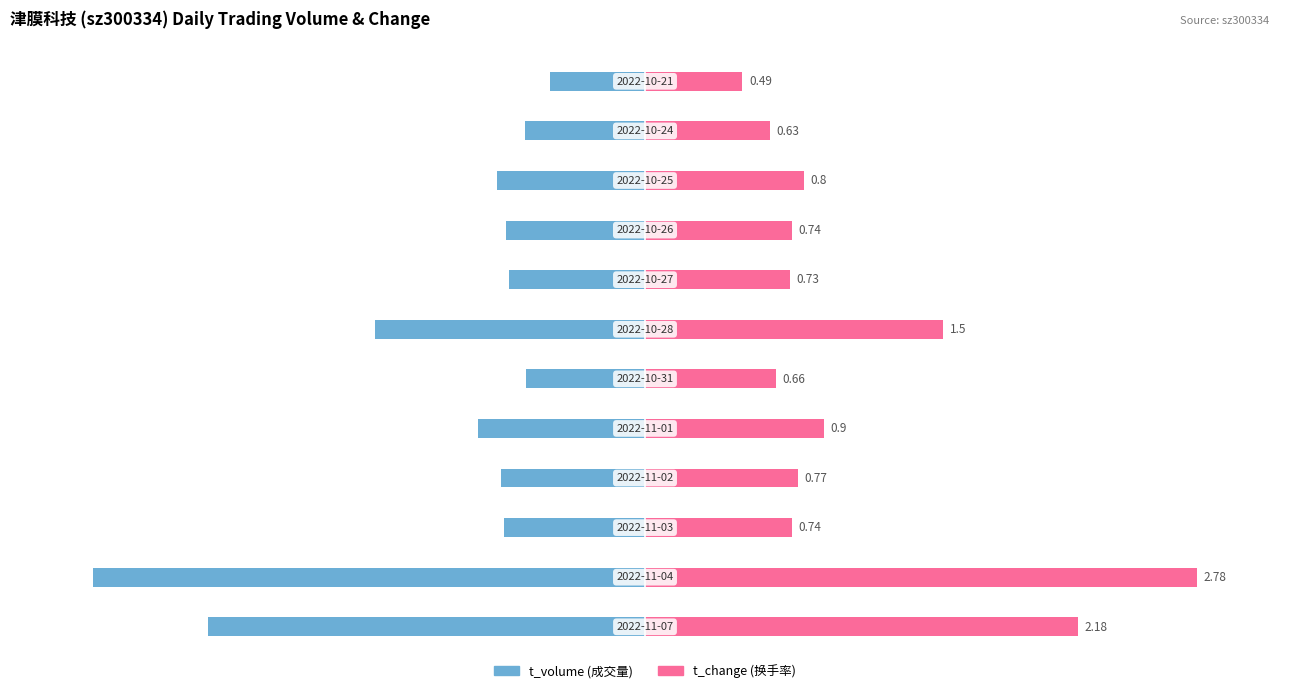

The value of t_change at −150 is 129.0. True or false?

False